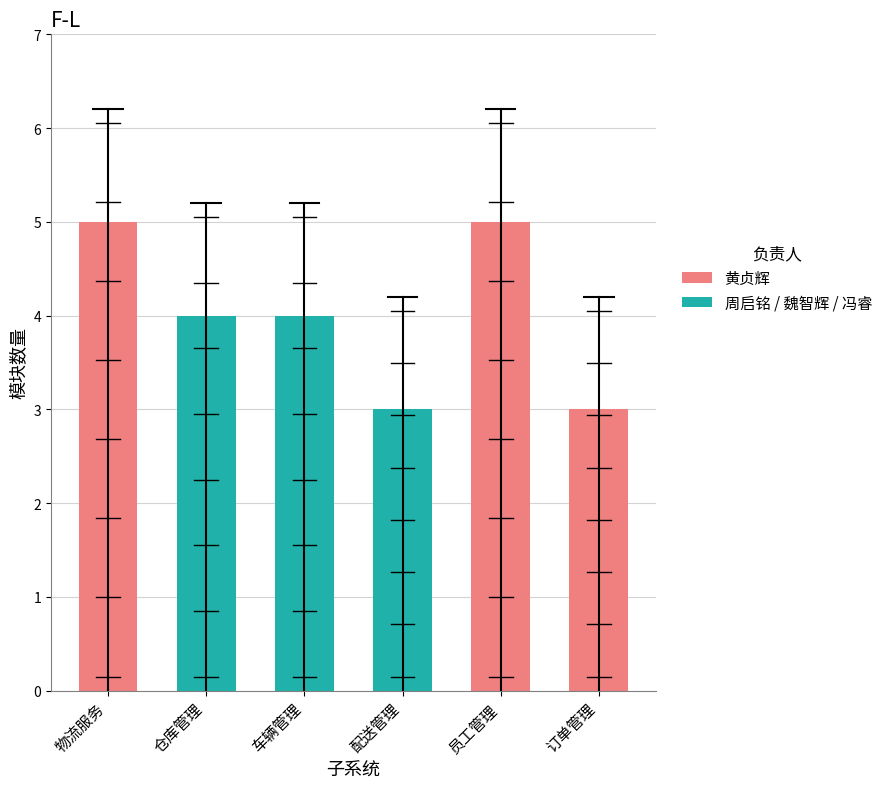

What is the sum of all values?

24